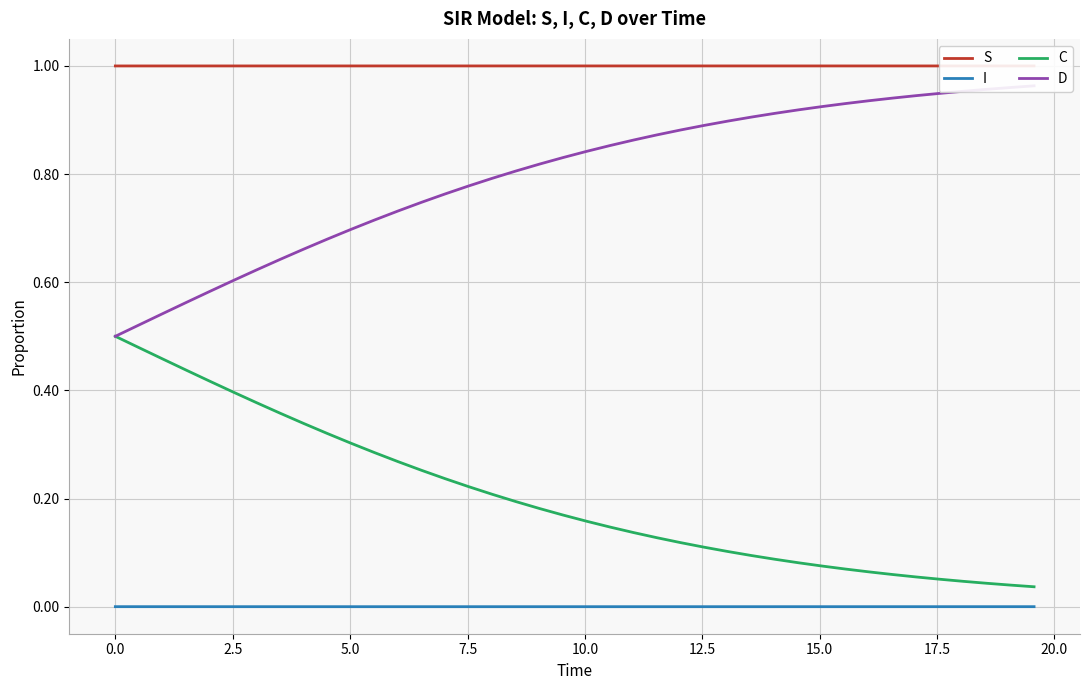

What are all the series names shown in the legend?

S, I, C, D